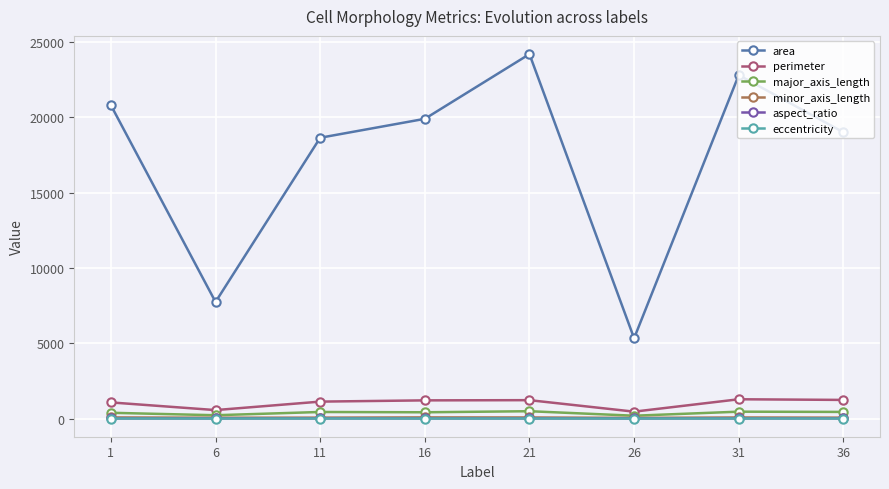

How many lines are shown in the chart?

6